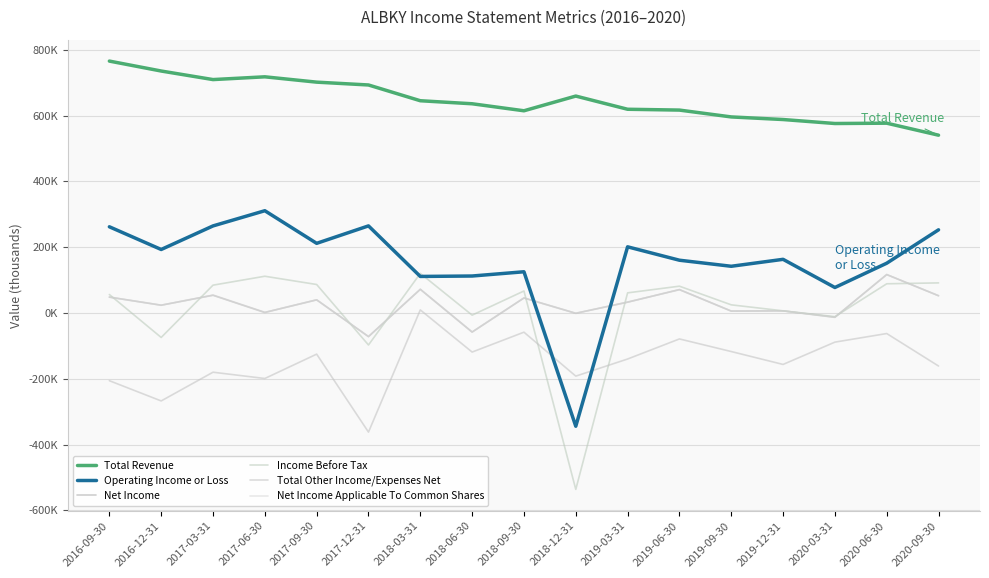

Reading right to left, transcribe all the data shown in this chart.

Total Revenue: 540200	576700	575700	587800	595700	616500	619000	659100	614400	635700	644900	692800	701400	717600	709200	735200	765400
Operating Income or Loss: 252700	151200	77400	163000	141900	160300	201000	-344200	125200	112300	111000	264600	211600	310700	264500	192900	261900
Net Income: 52400	116700	-13100	6400	5700	71000	32900	-1000	45600	-58000	71900	-71800	39900	1600	54000	23600	48200
Income Before Tax: 91400	88700	-11200	6500	24700	81400	61100	-536100	66800	-6600	120300	-97300	86500	111600	84500	-74400	56100
Total Other Income/Expenses Net: -161200	-62500	-88600	-156400	-117200	-78900	-139900	-191900	-58400	-118800	9300	-362000	-125100	-199100	-180000	-267300	-205800
Net Income Applicable To Common Shares: 52400	116700	-13100	6400	5700	71000	32900	-1000	45600	-58000	71900	-71800	39900	1600	54000	23600	48200